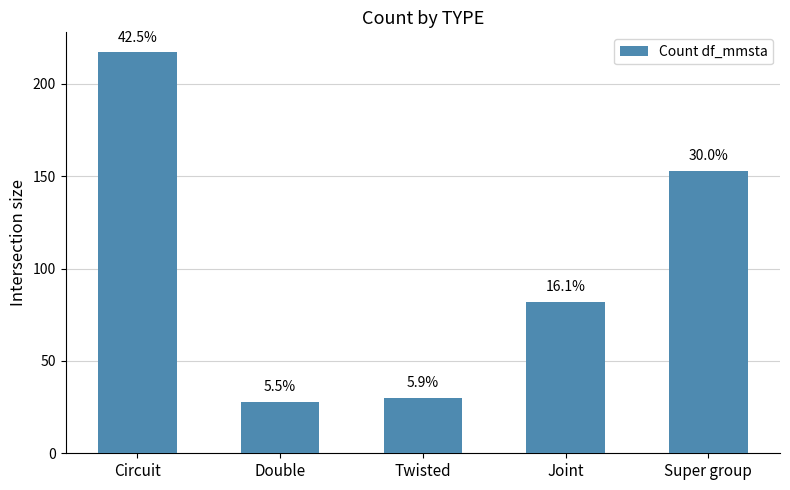

List the labels in order of value, largest first.

Circuit, Super group, Joint, Twisted, Double